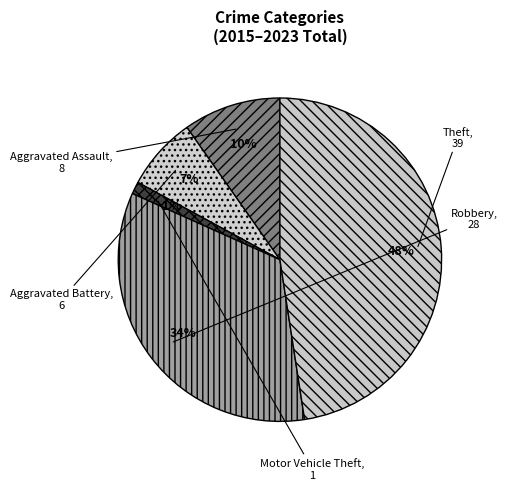

Which slice is the largest?

Theft